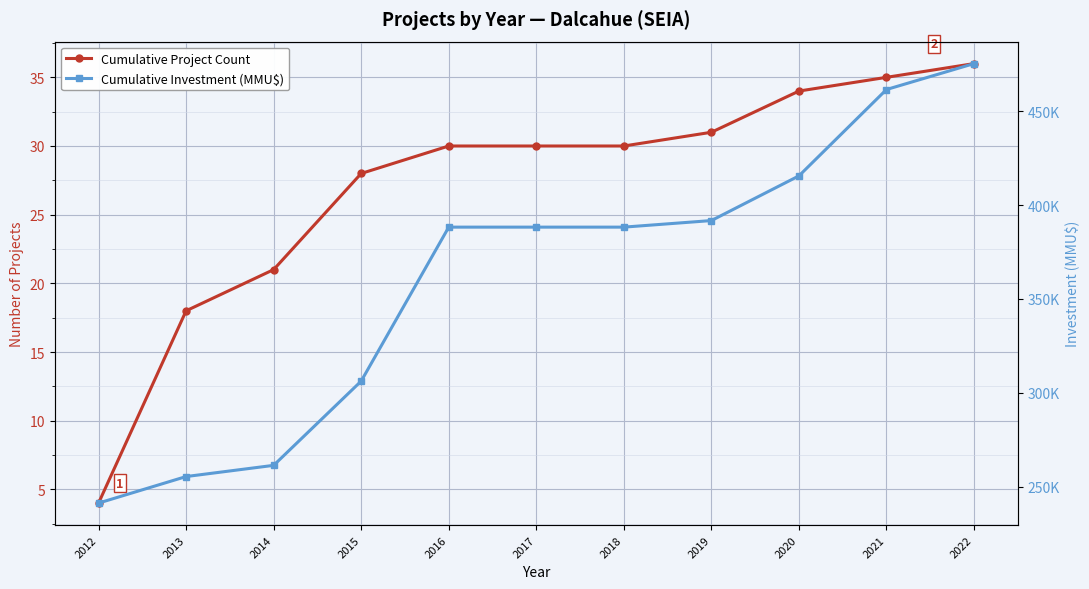

Is it true that Cumulative Project Count equals 13 at 2015?

False